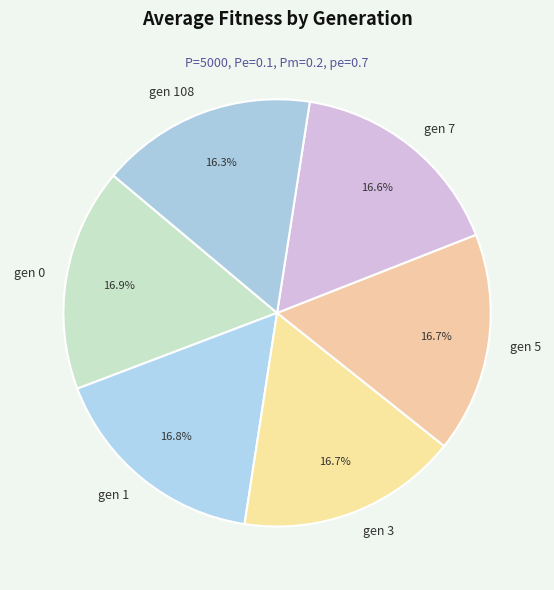

How many slices are in this pie chart?

6